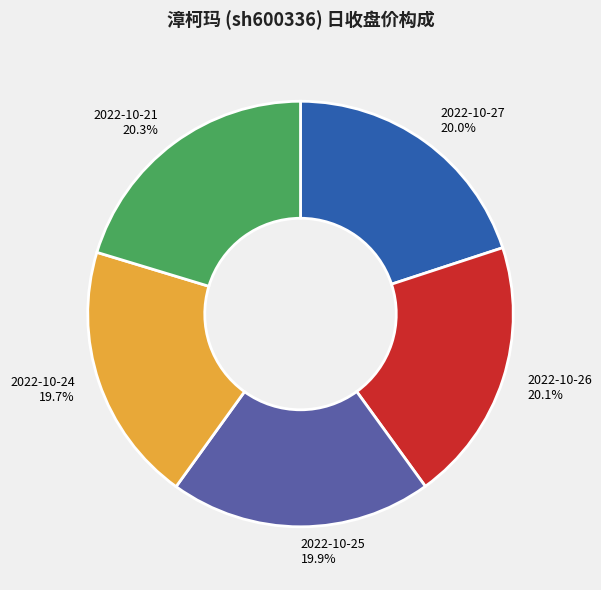

Is there any slice that represents more than half of the pie?

No